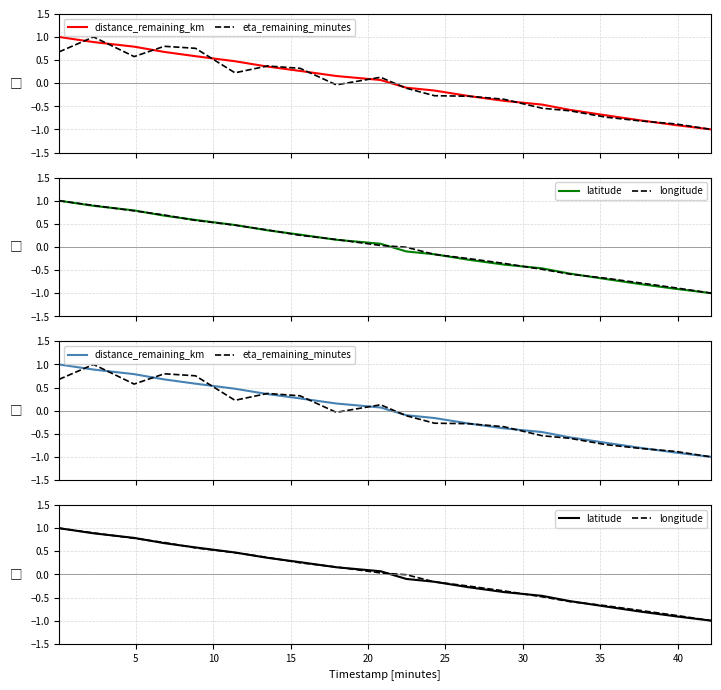

Which series has the largest total across all categories?

longitude